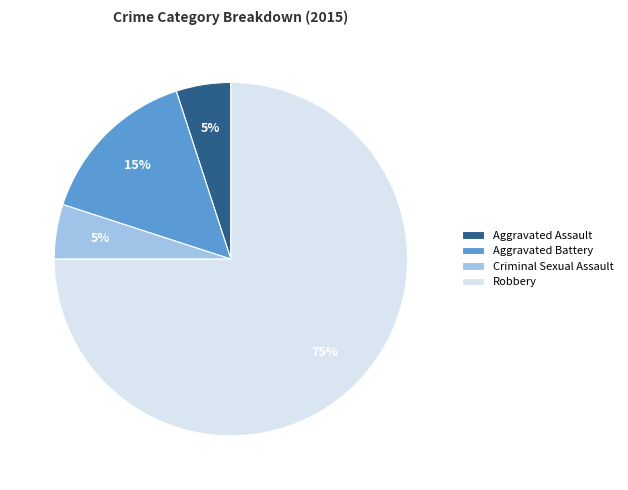

How many segments does this pie chart have?

4